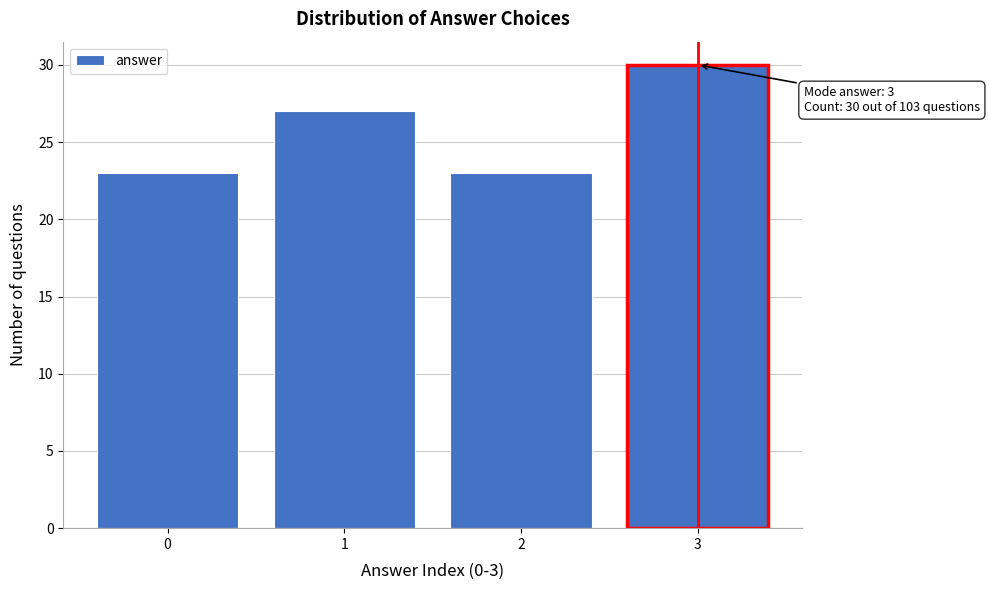

Reading right to left, what are all the values shown in this chart?

3=30	2=23	1=27	0=23